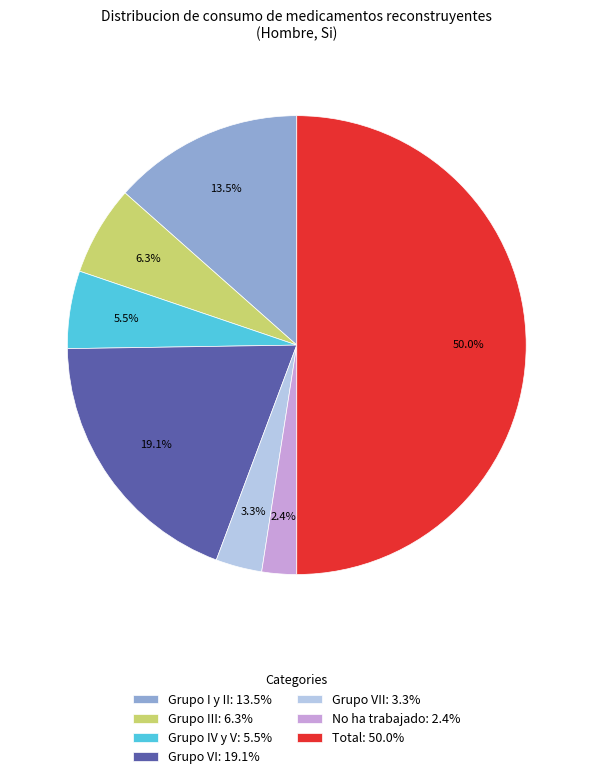

What is the smallest slice in the pie chart?

No ha trabajado: 2.4%